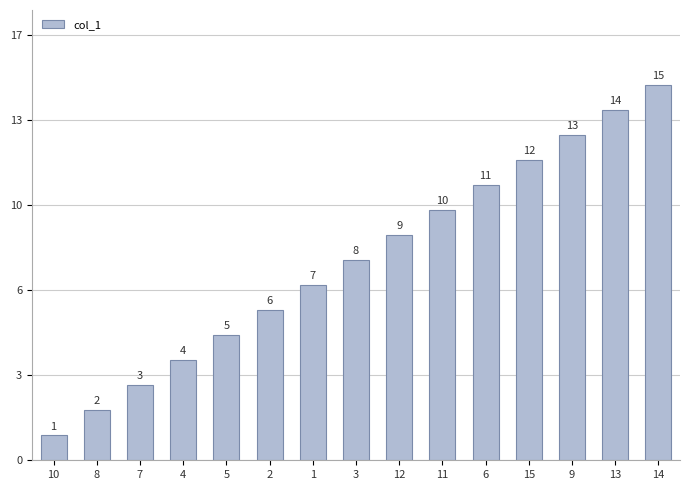

At which category does the chart reach its minimum across all series?

10